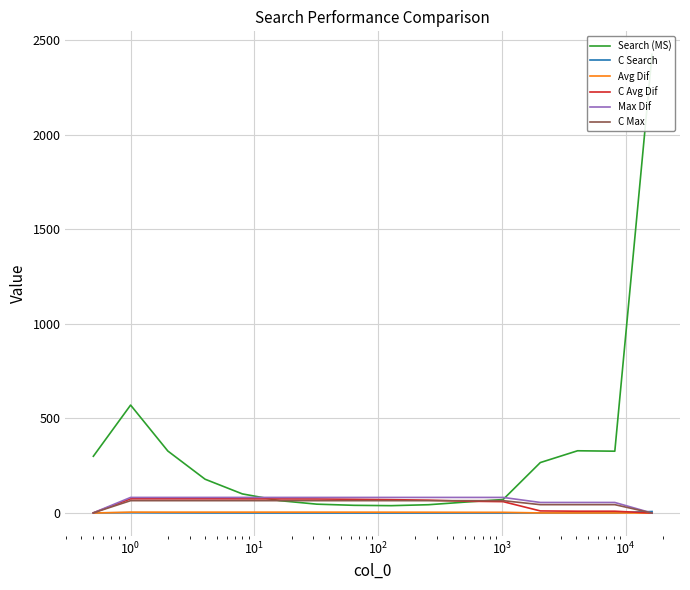

What is the value of the C Avg Dif point at the 14th from the left?

9.6